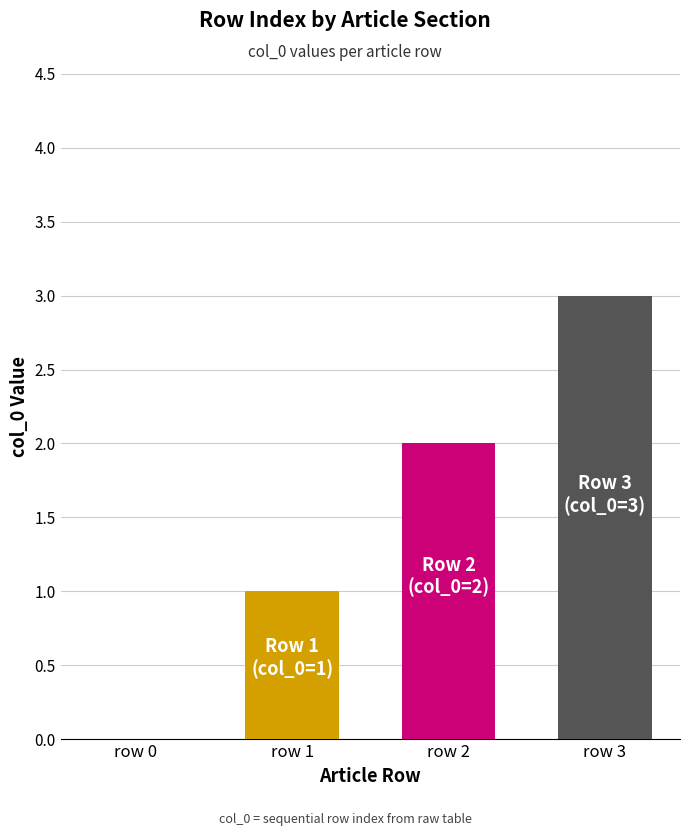

What is the sum of all values?

6